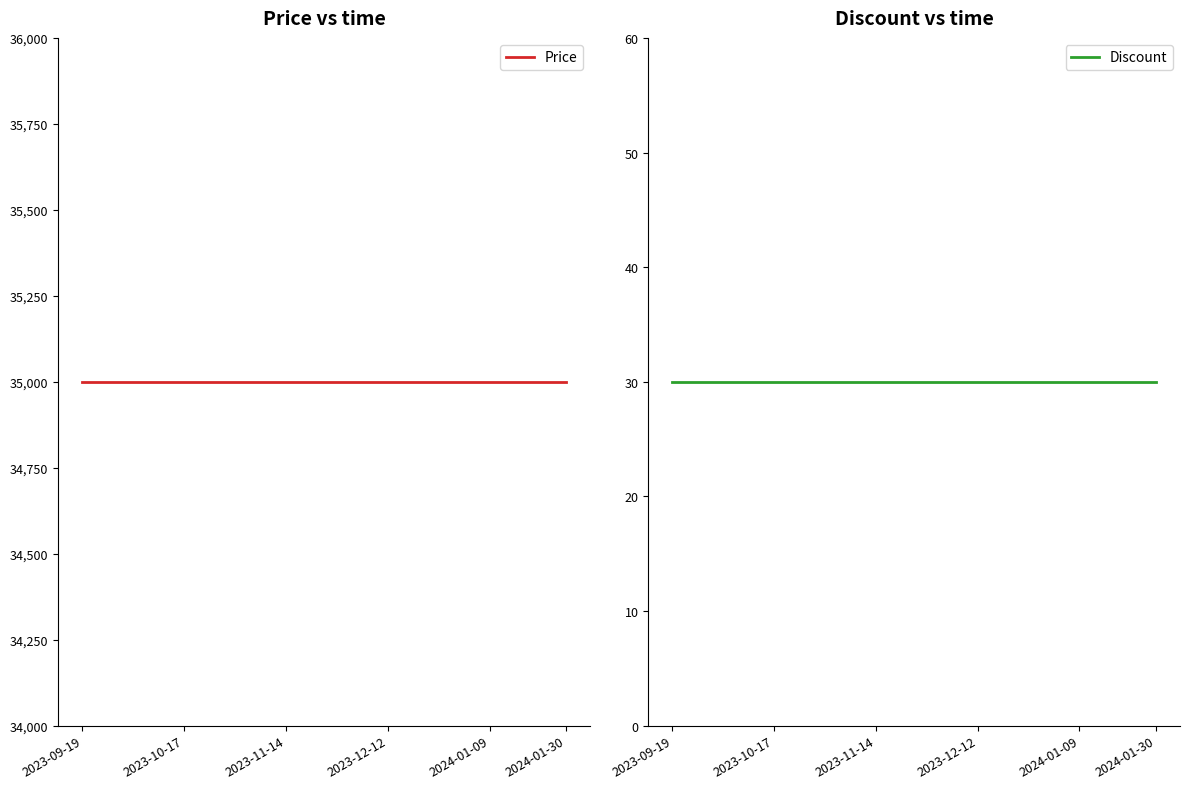

True or false: Price and Discount intersect in this chart.

False